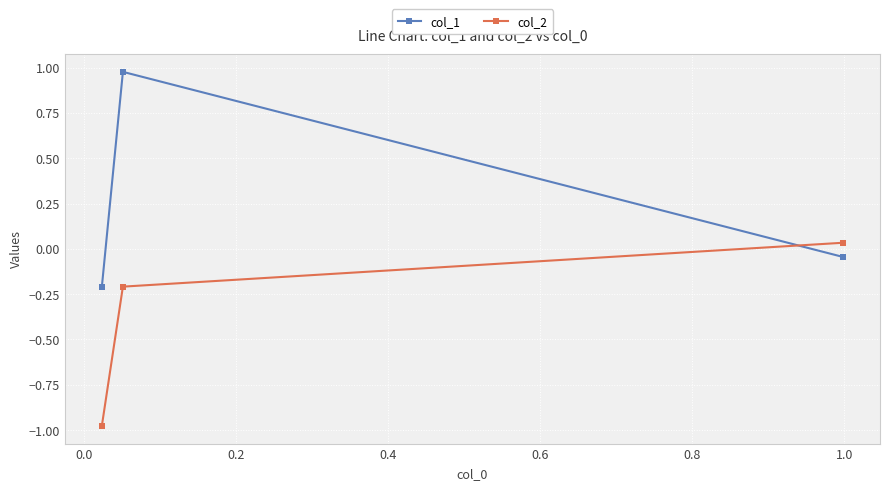

What is the difference between the second highest and minimum values in the col_2 series?

0.8